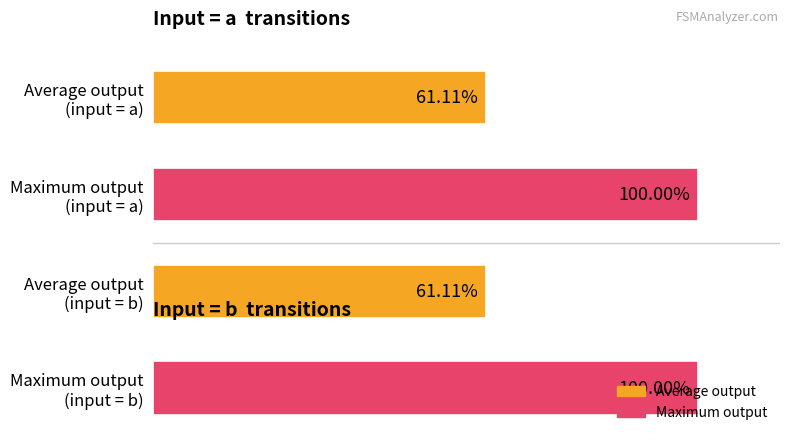

Are the bars horizontal?

Yes